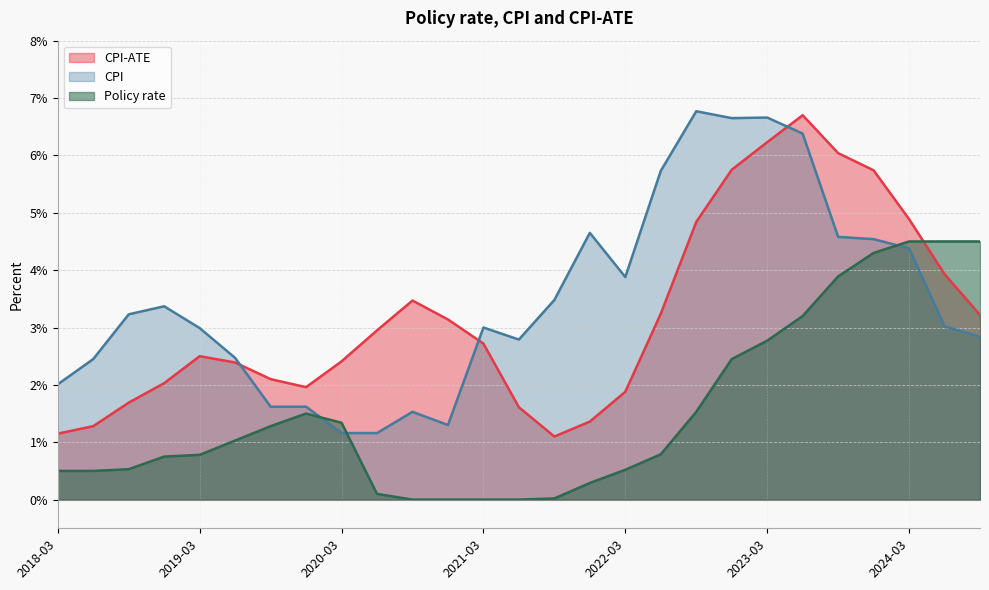

At which category is the sum across all series the highest?

2023-06-30